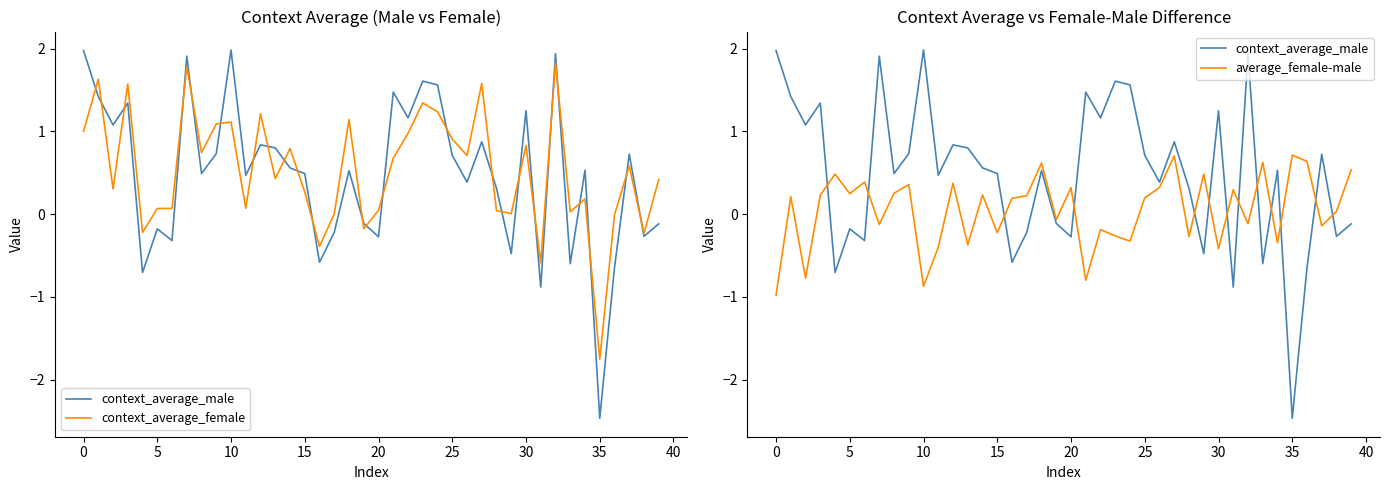

What is the sum of the context_average_male values at 16 and 30?

0.7